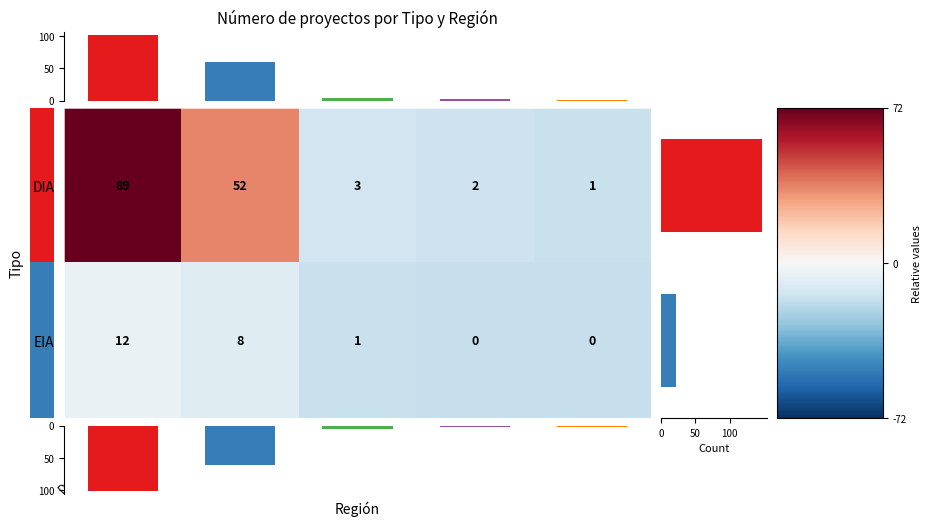

At which label does DIA reach its minimum?

Biobio